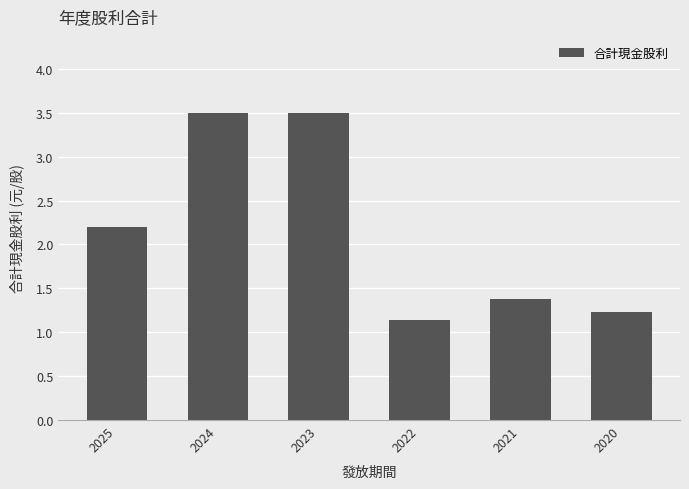

Are the bars grouped side by side (vs. stacked)?

No